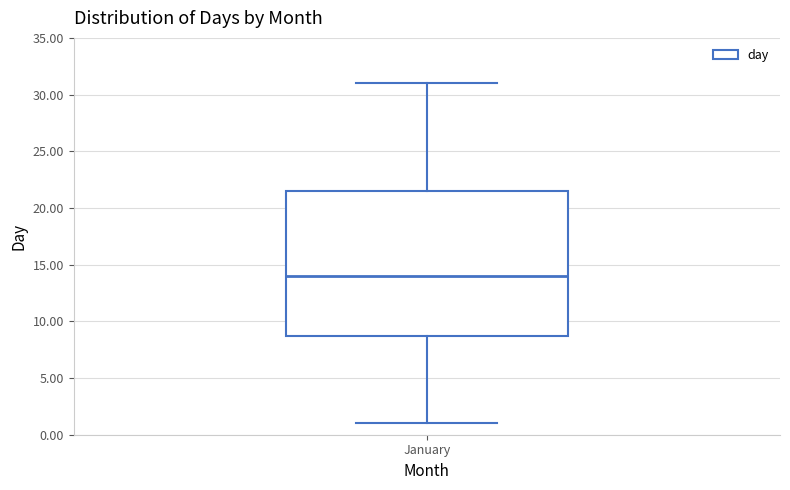

Where does the upper whisker of the box for January end on the y-axis? The values are not printed on the chart, so give them approximately, as read against the axis.

31.0